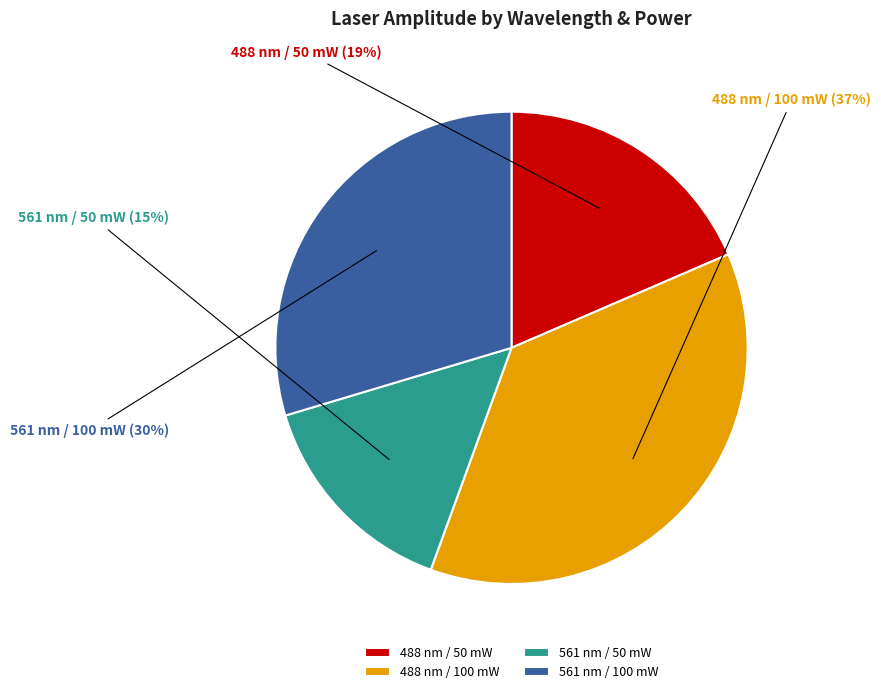

To the nearest percent, what is the average slice percentage?

25%